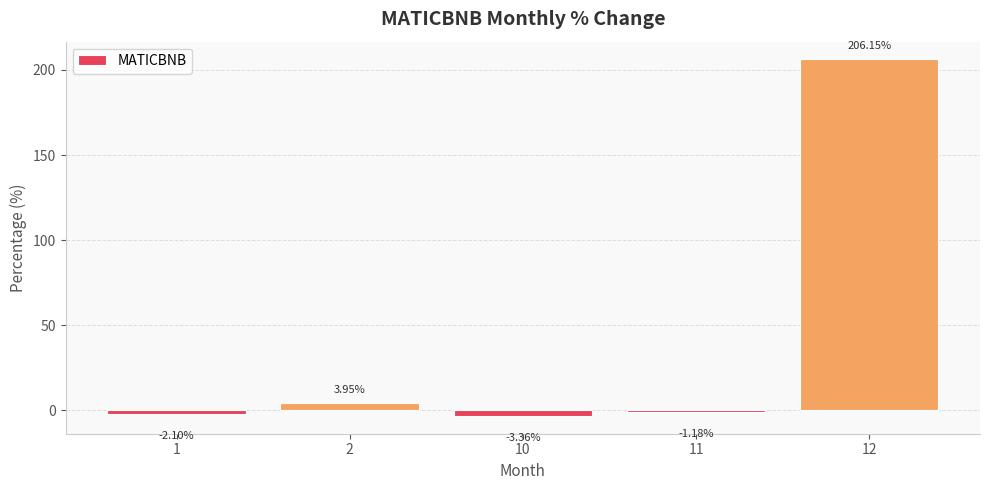

At which category does the chart reach its peak across all series?

12